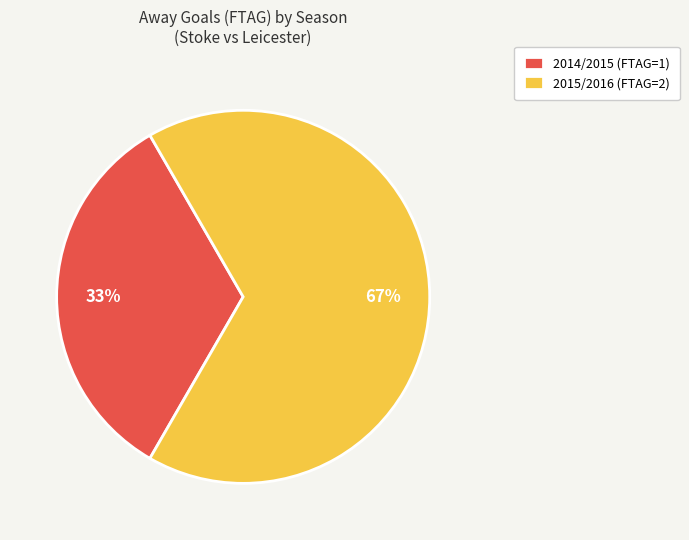

Does any single category account for the majority?

Yes